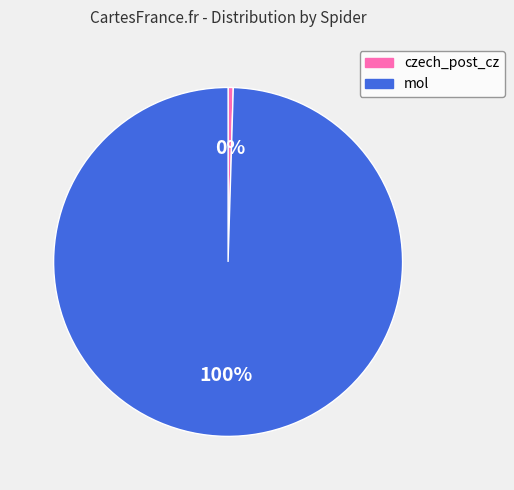

Does mol account for over 50% of the chart?

Yes